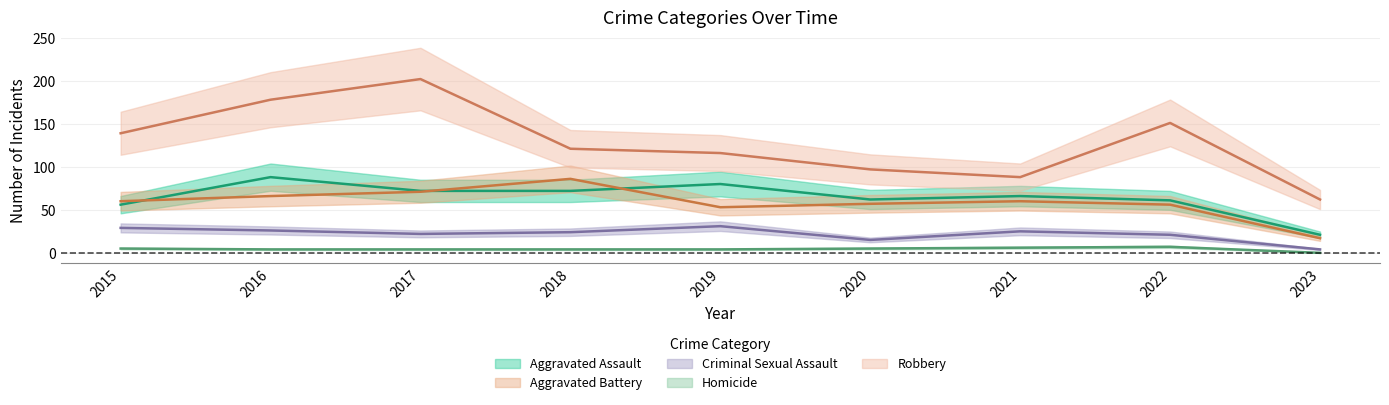

Where does the Homicide series first go above 4?

2015